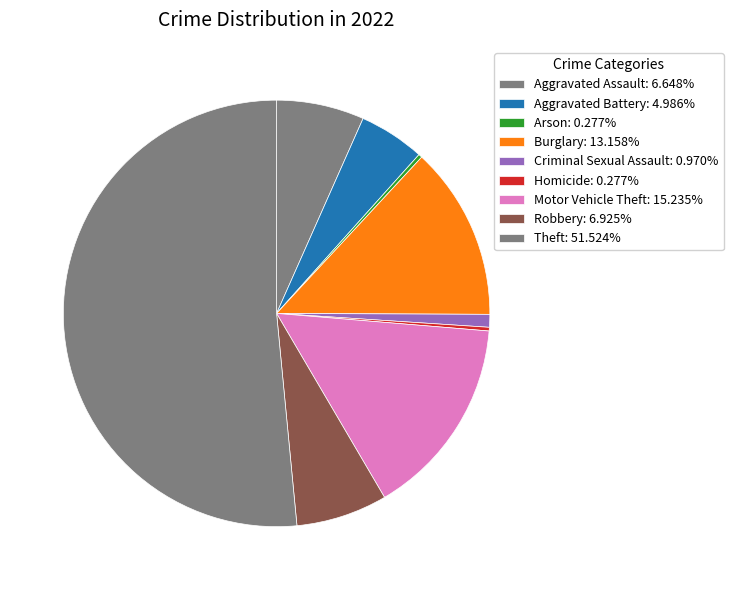

Is the sum of Arson and Homicide greater than half?

No